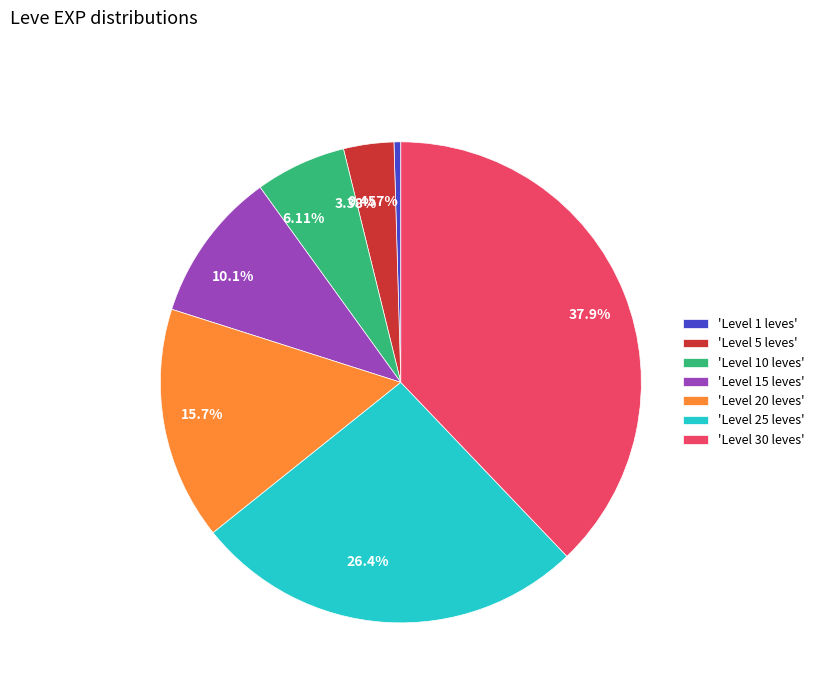

How many segments does this pie chart have?

7